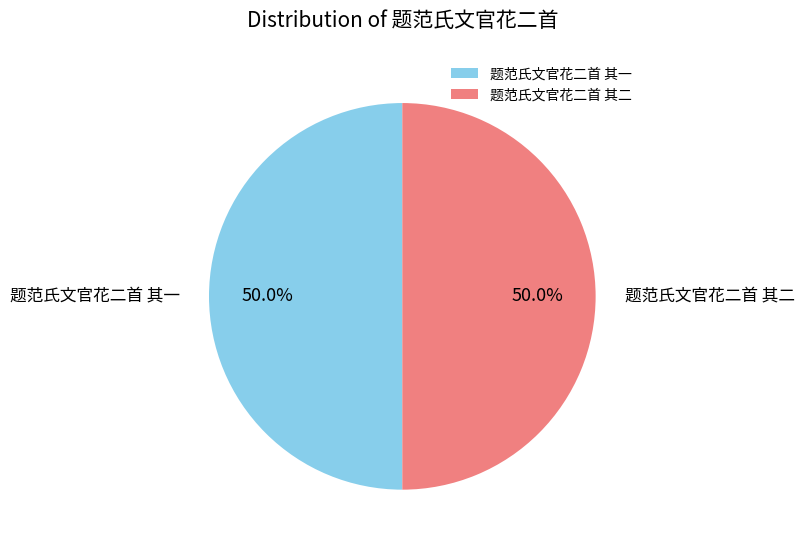

What is the ratio of the value at 题范氏文官花二首 其一 to the value at 题范氏文官花二首 其二?

1.0